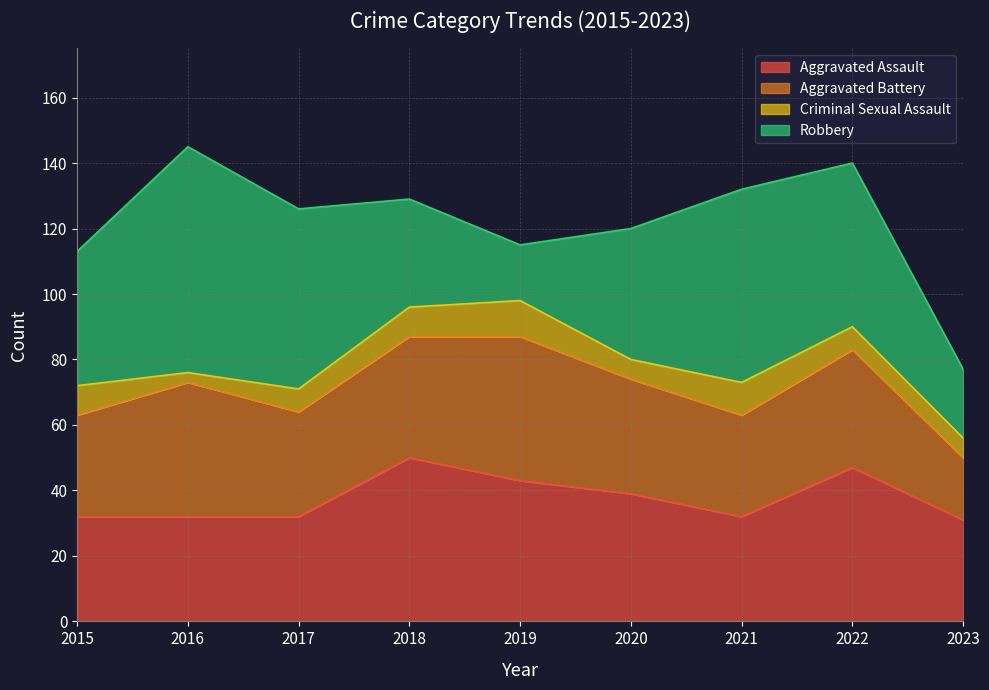

How many interior local valleys does the Robbery series have?

1